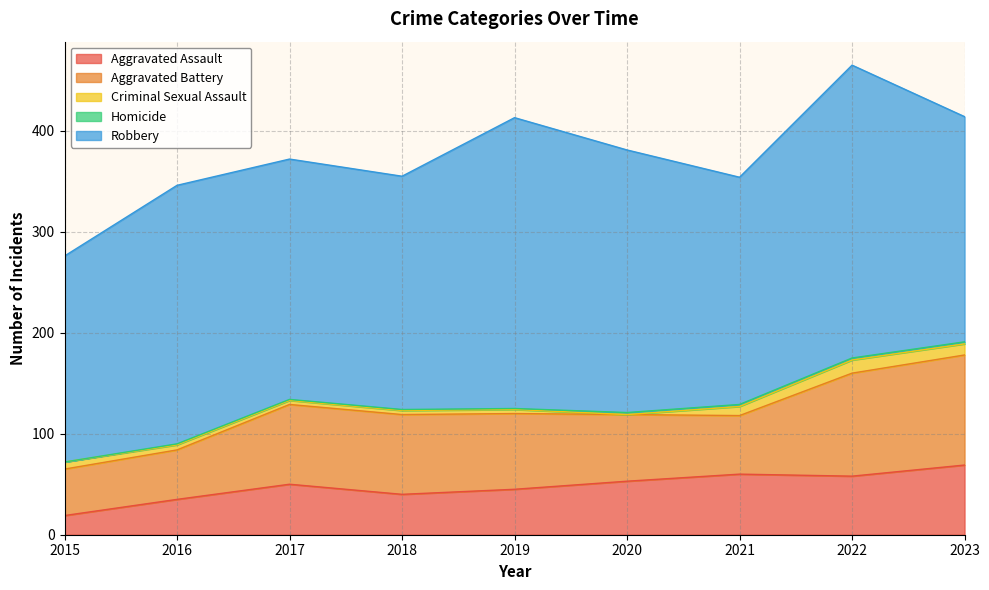

The value of Criminal Sexual Assault at 2020 is 0. True or false?

True